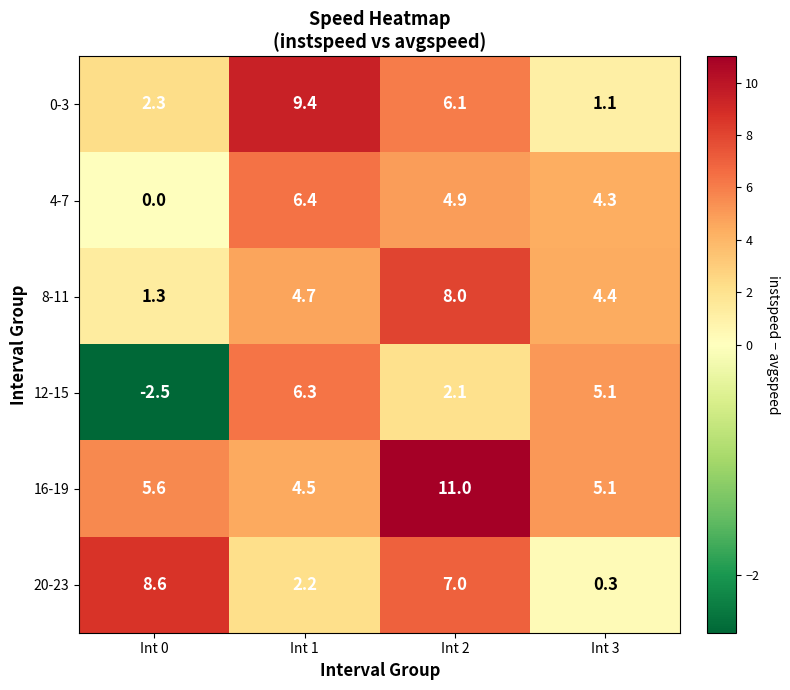

Where is 12-15 nearest to the value 1?

Int 2